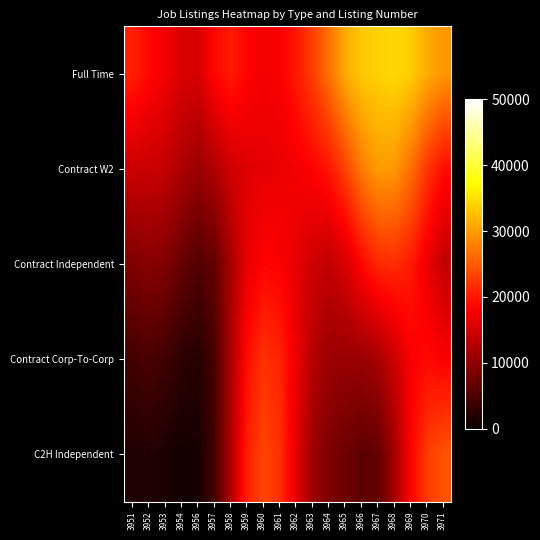

Which series changed the most between 3958 and 3964?

Full Time